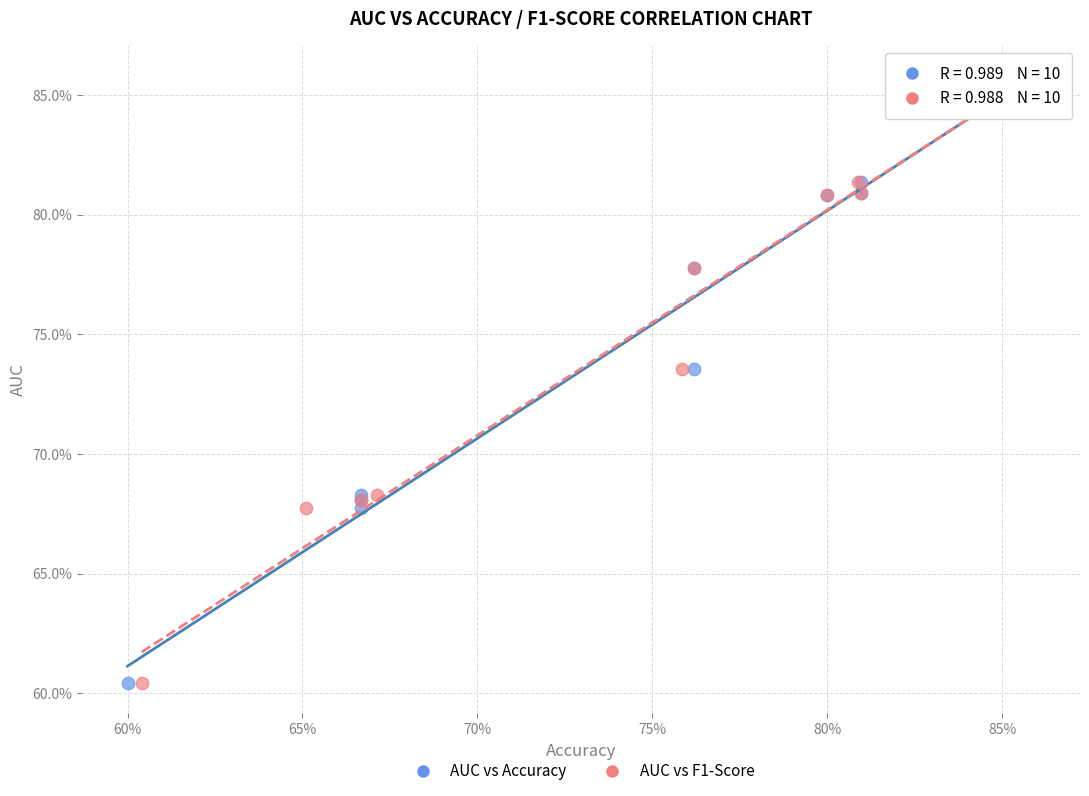

What are all the series names shown in the legend?

AUC vs Accuracy, AUC vs F1-Score